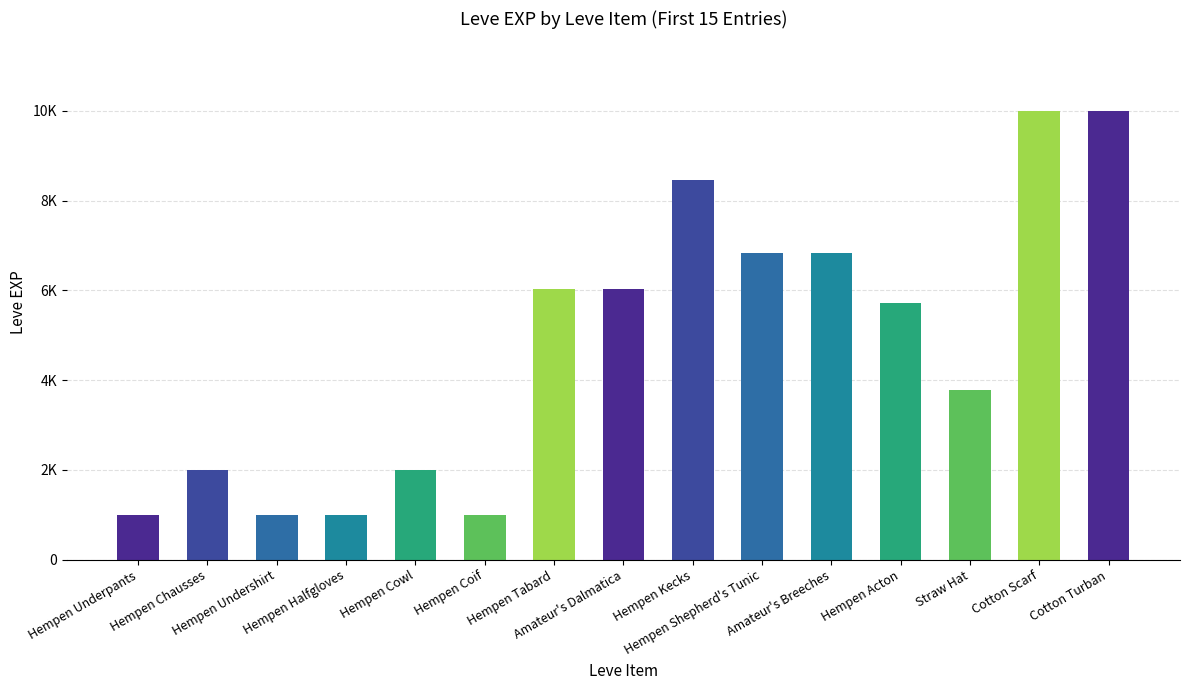

The chart shows a value of 6030 at Hempen Tabard. True or false?

True